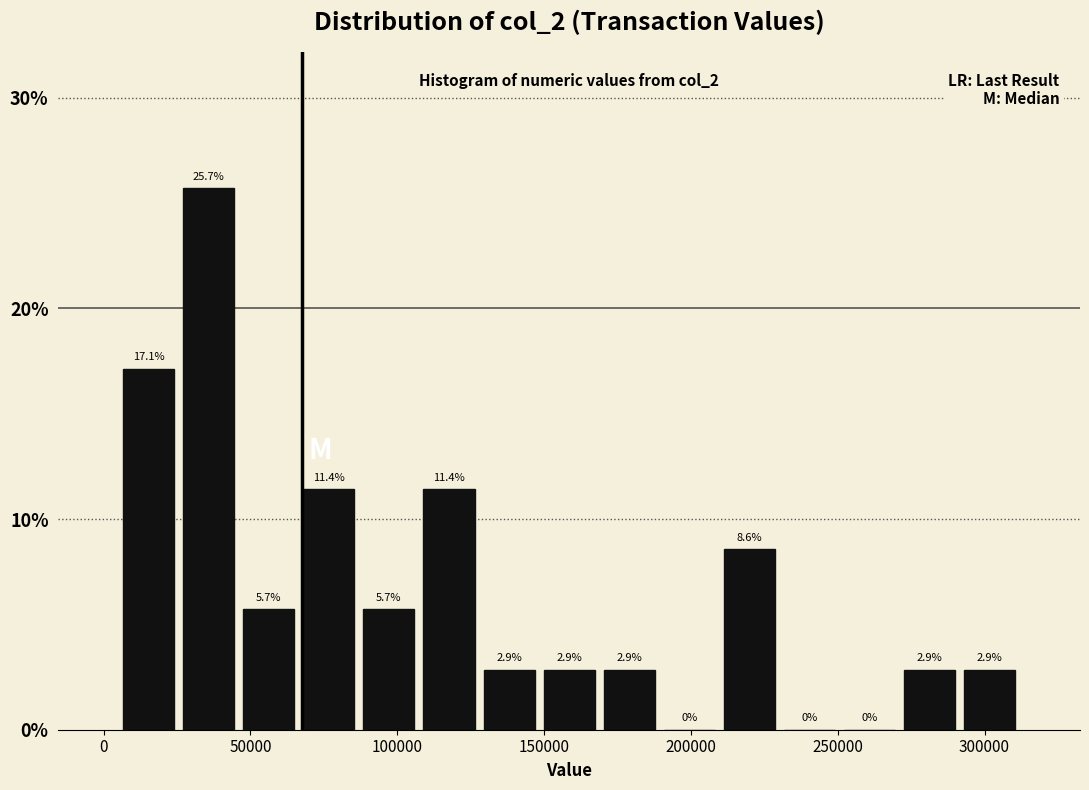

Reading left to right, transcribe this chart: for each bar, give the range it covers on the x-axis and its height. The bar edges are not printed on the chart, so give them approximately, as read against the axis.

5000 to 25000: 17.1
25000 to 45000: 25.7
45000 to 65000: 5.7
65000 to 85000: 11.4
85000 to 105000: 5.7
105000 to 130000: 11.4
130000 to 150000: 2.9
150000 to 170000: 2.9
170000 to 190000: 2.9
190000 to 210000: 0.0
210000 to 230000: 8.6
230000 to 250000: 0.0
250000 to 270000: 0.0
270000 to 290000: 2.9
290000 to 310000: 2.9